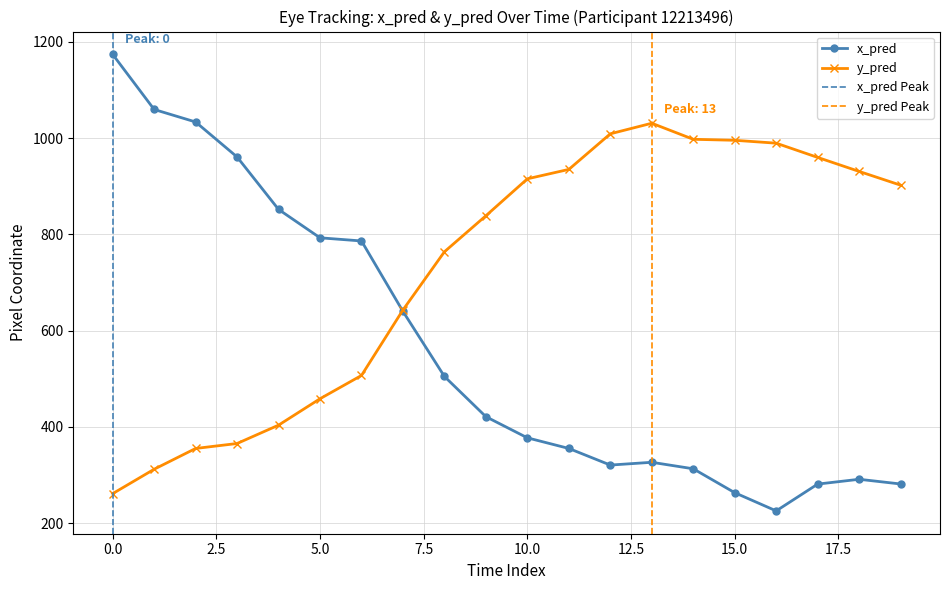

What is the maximum value for x_pred?

1174.1